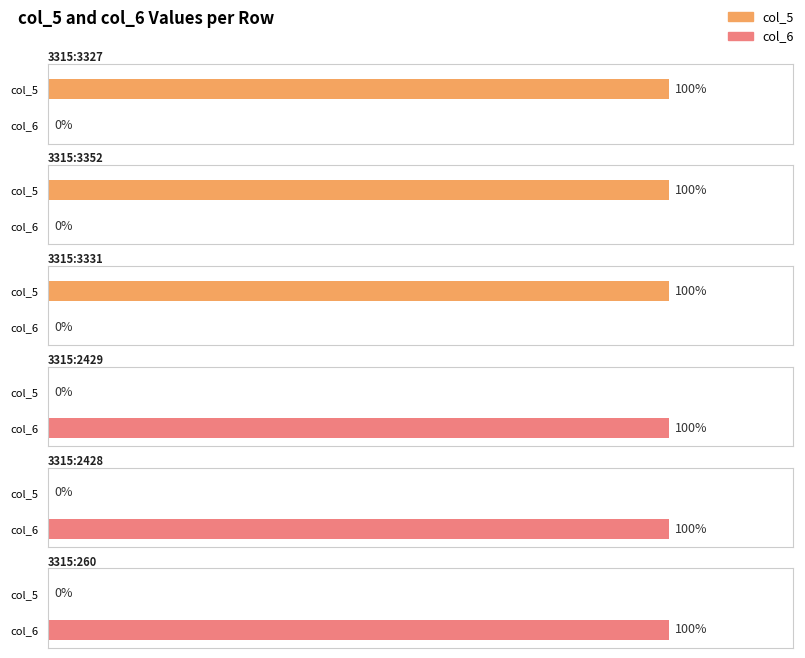

Is it true that col_5 equals 0 at 3315:3331?

False